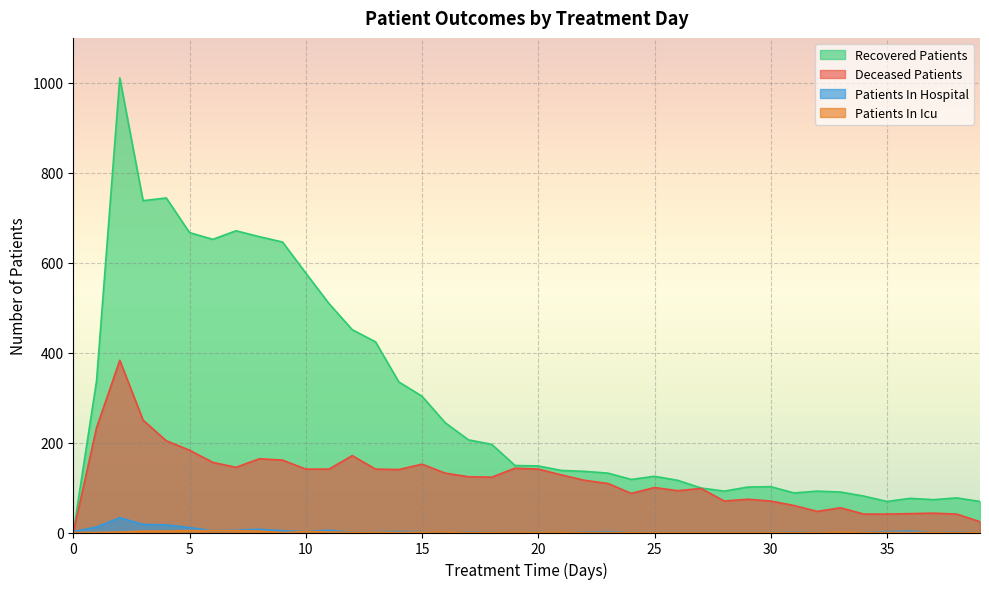

At which category is the sum across all series the highest?

2